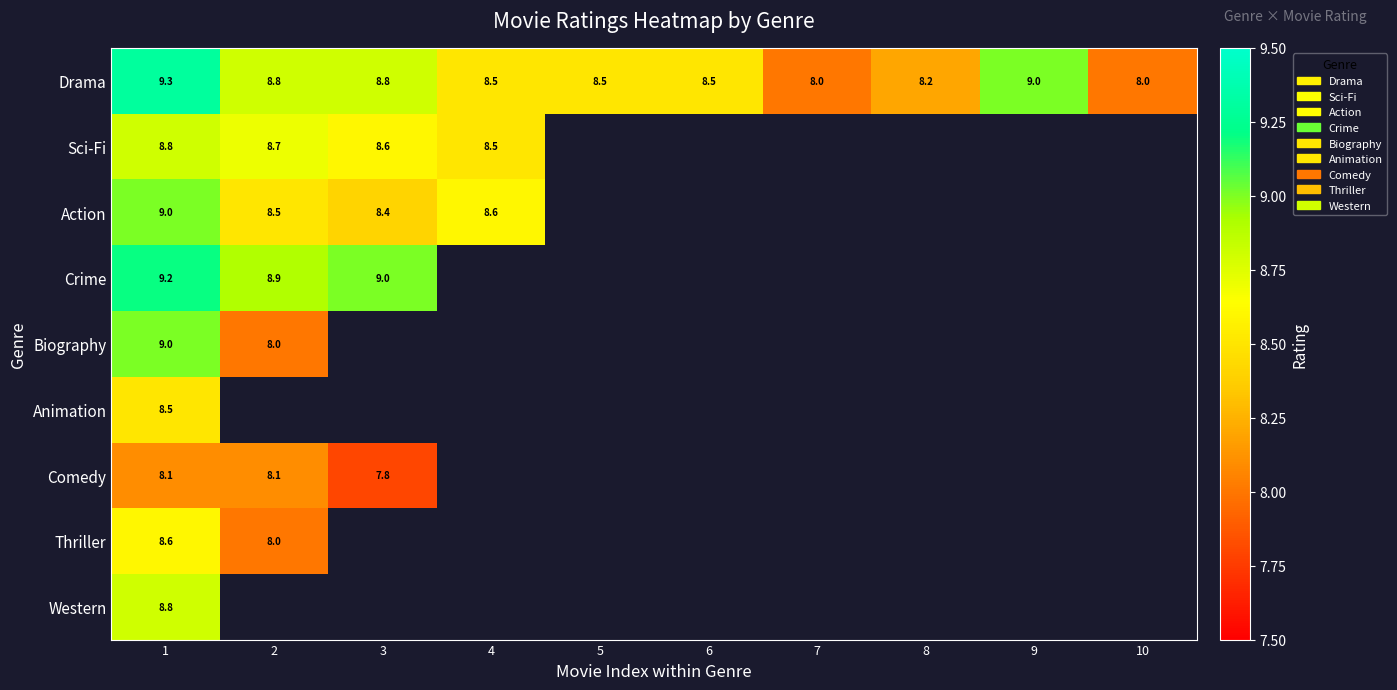

Count the number of data series in this chart.

9